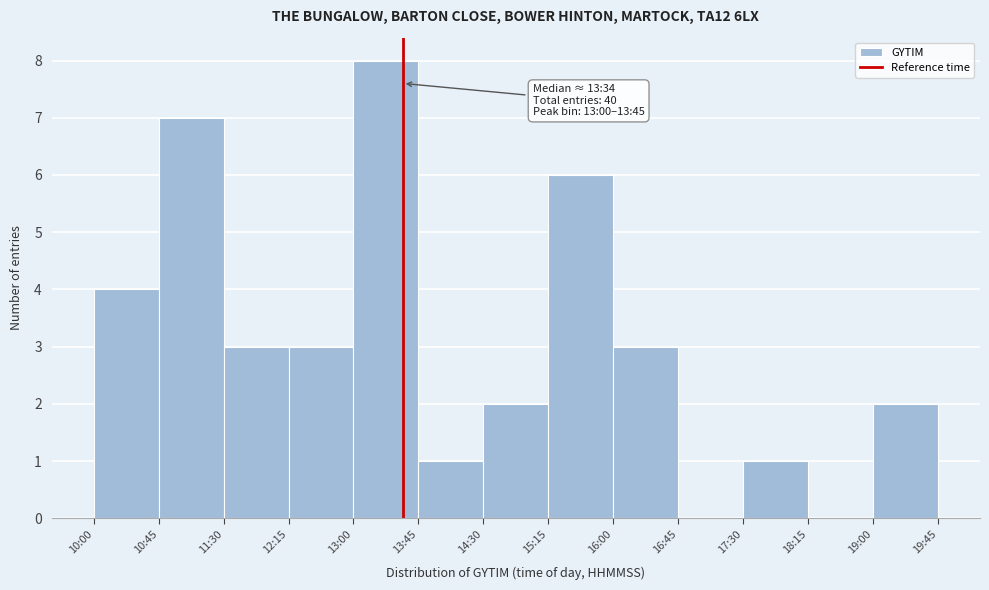

Reading left to right, transcribe all the data shown in this chart.

10:00=4	10:45=7	11:30=3	12:15=3	13:00=8	13:45=1	14:30=2	15:15=6	16:00=3	16:45=0	17:30=1	18:15=0	19:00=2